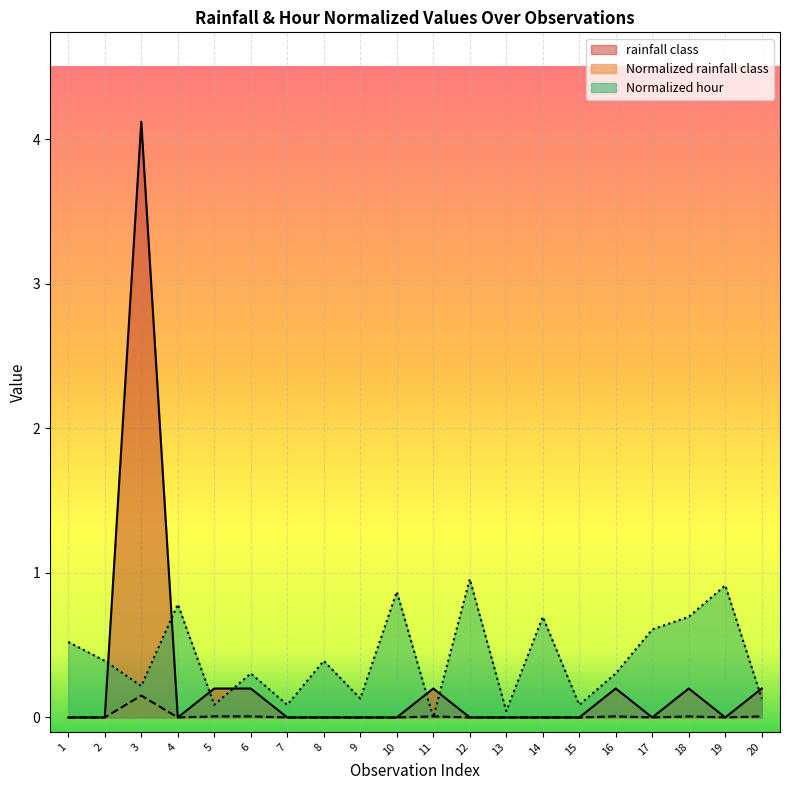

Rank the series at 15 from highest to lowest value.

Normalized hour, rainfall class, Normalized rainfall class